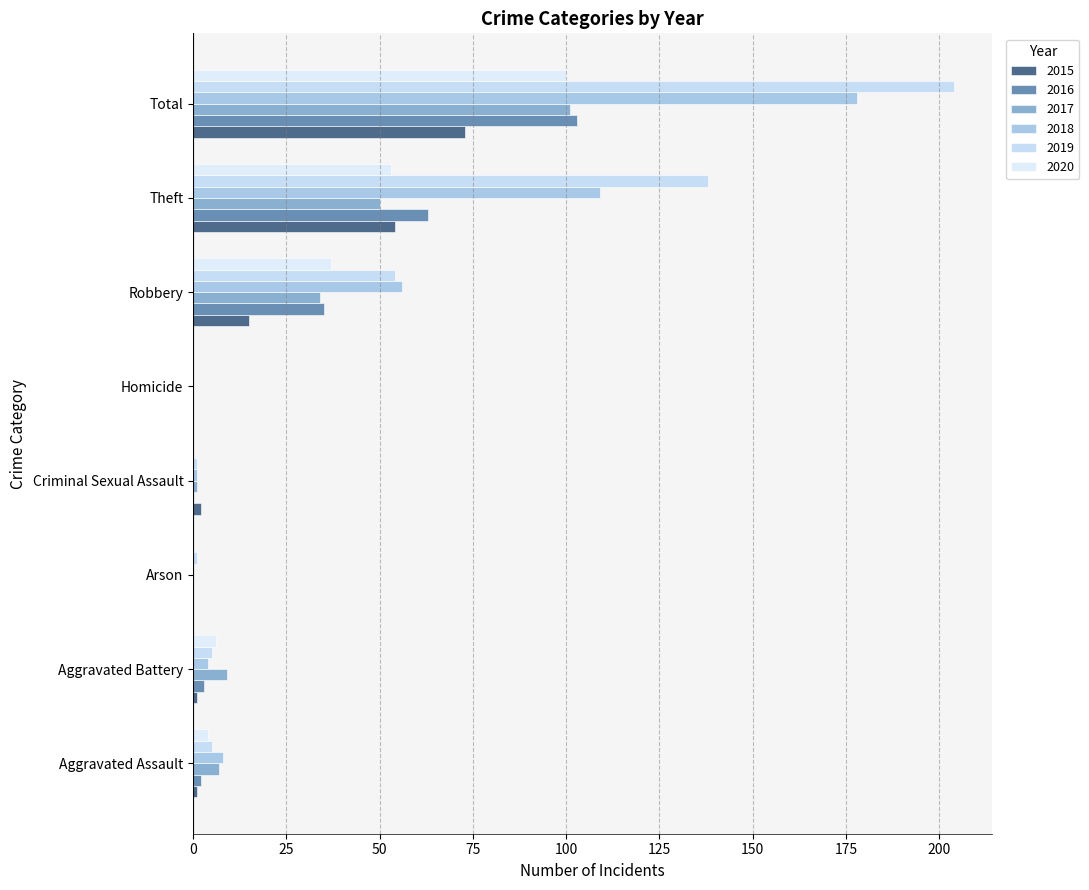

Reading left to right, what are all the values shown in this chart?

2015: Aggravated Assault=1	Aggravated Battery=1	Arson=0	Criminal Sexual Assault=2	Homicide=0	Robbery=15	Theft=54	Total=73
2016: Aggravated Assault=2	Aggravated Battery=3	Arson=0	Criminal Sexual Assault=0	Homicide=0	Robbery=35	Theft=63	Total=103
2017: Aggravated Assault=7	Aggravated Battery=9	Arson=0	Criminal Sexual Assault=1	Homicide=0	Robbery=34	Theft=50	Total=101
2018: Aggravated Assault=8	Aggravated Battery=4	Arson=0	Criminal Sexual Assault=1	Homicide=0	Robbery=56	Theft=109	Total=178
2019: Aggravated Assault=5	Aggravated Battery=5	Arson=1	Criminal Sexual Assault=1	Homicide=0	Robbery=54	Theft=138	Total=204
2020: Aggravated Assault=4	Aggravated Battery=6	Arson=0	Criminal Sexual Assault=0	Homicide=0	Robbery=37	Theft=53	Total=100